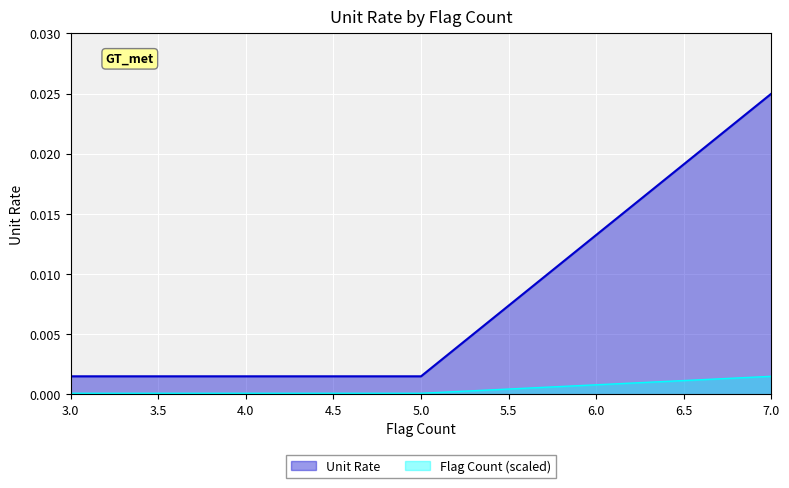

The value at 4 is 0.0. True or false?

False